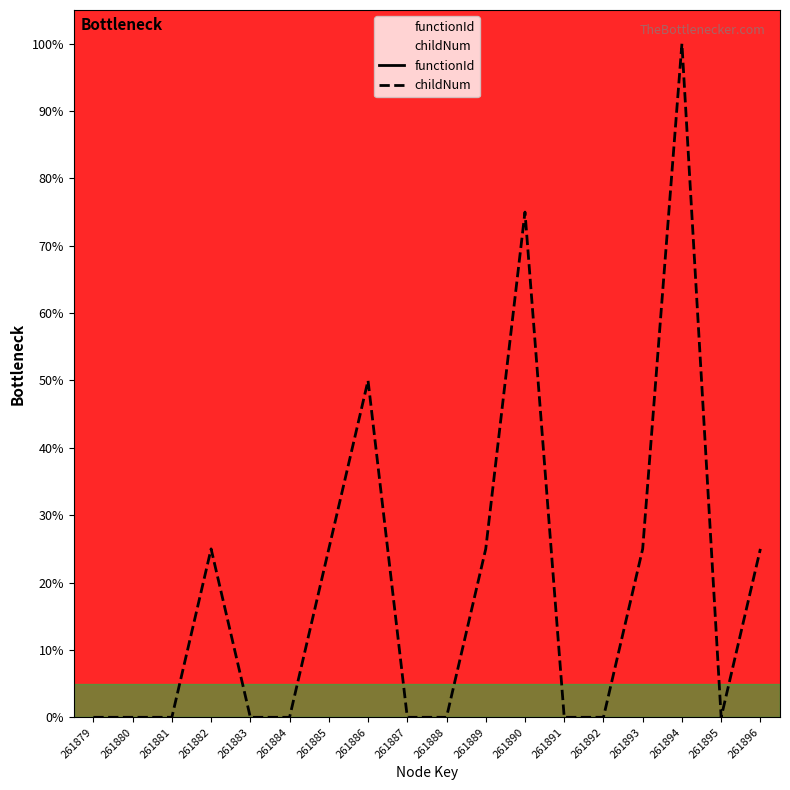

Which category has the lowest value across all series?

261879